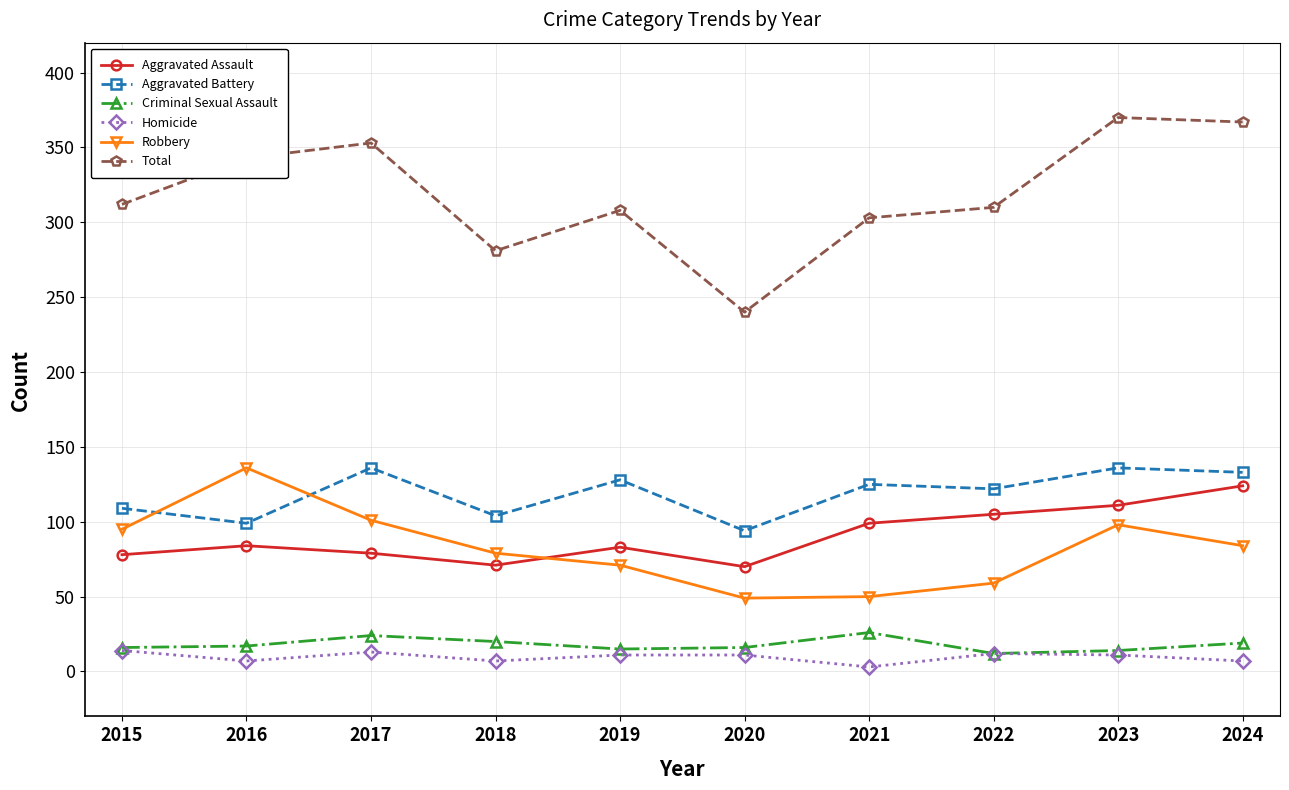

How many data points does each series have?

10